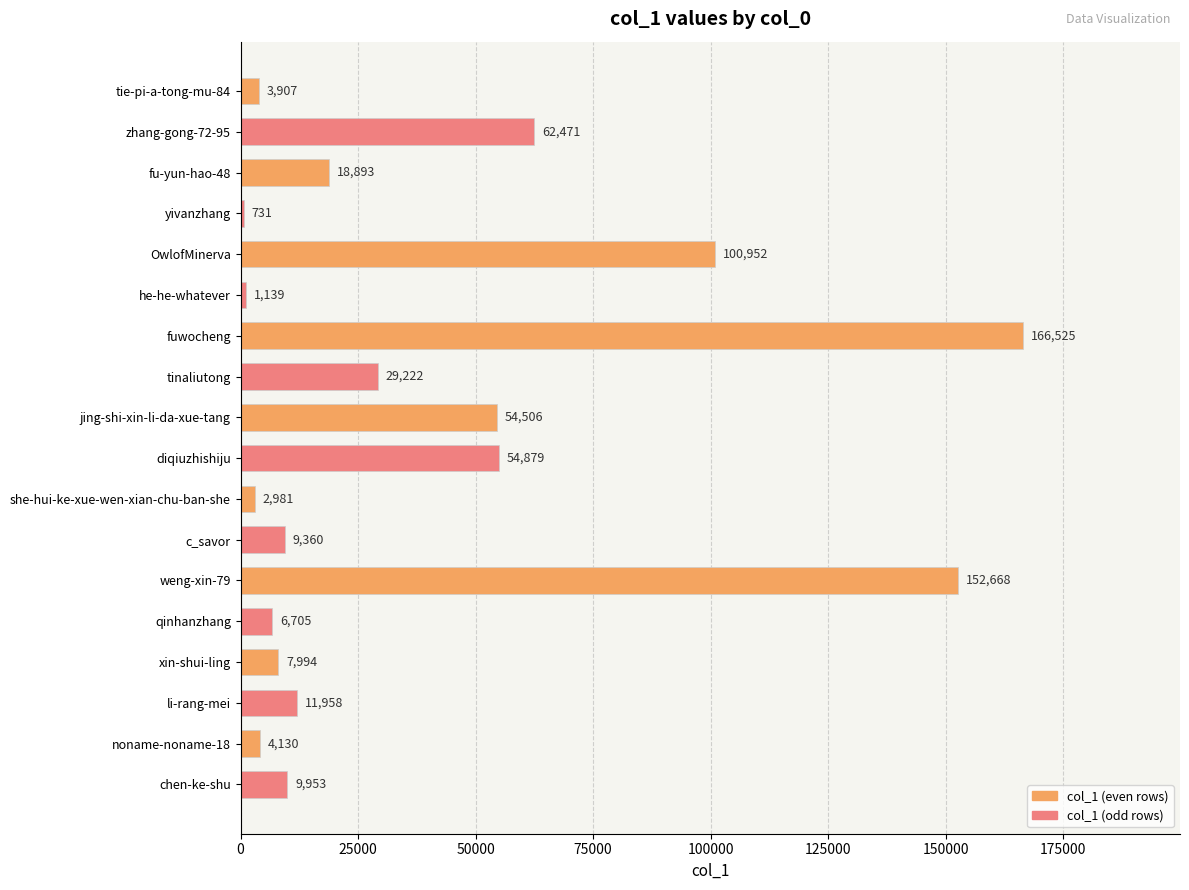

Does the chart contain stacked bars?

No